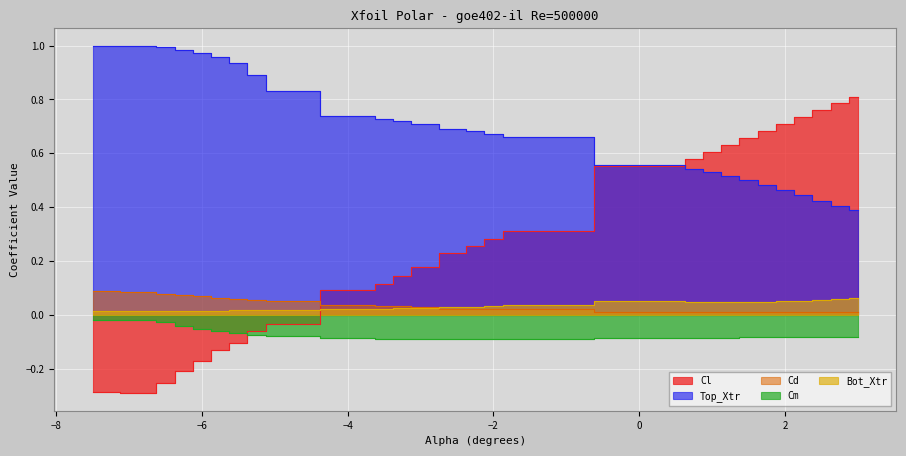

How many series are shown in this chart?

5